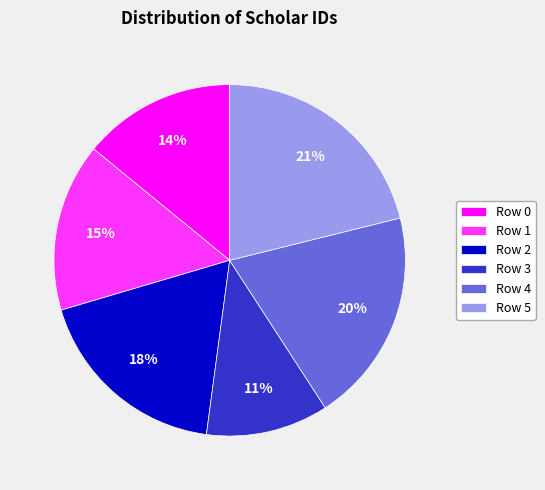

To the nearest percent, what is the average slice percentage?

17%